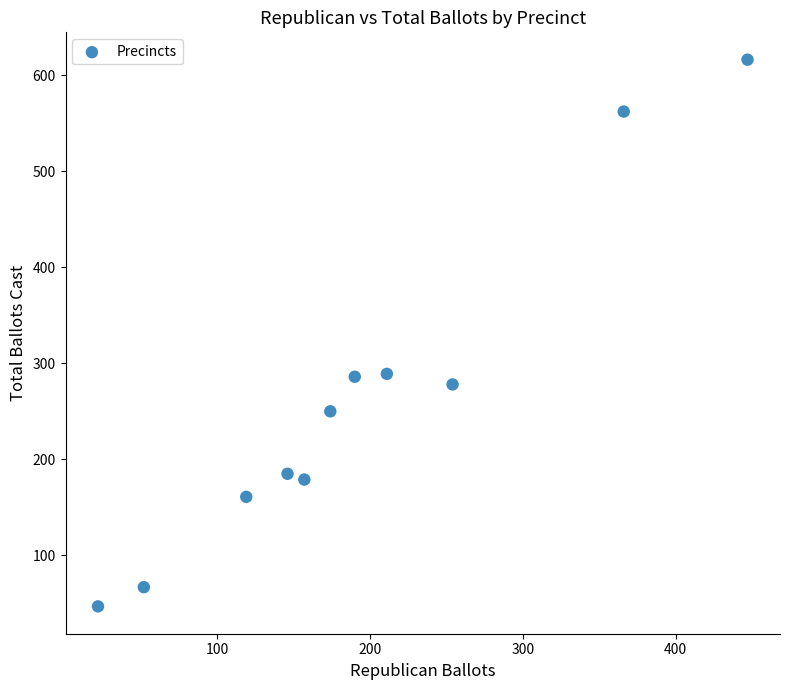

What is the range of X values (max minus min)?

425